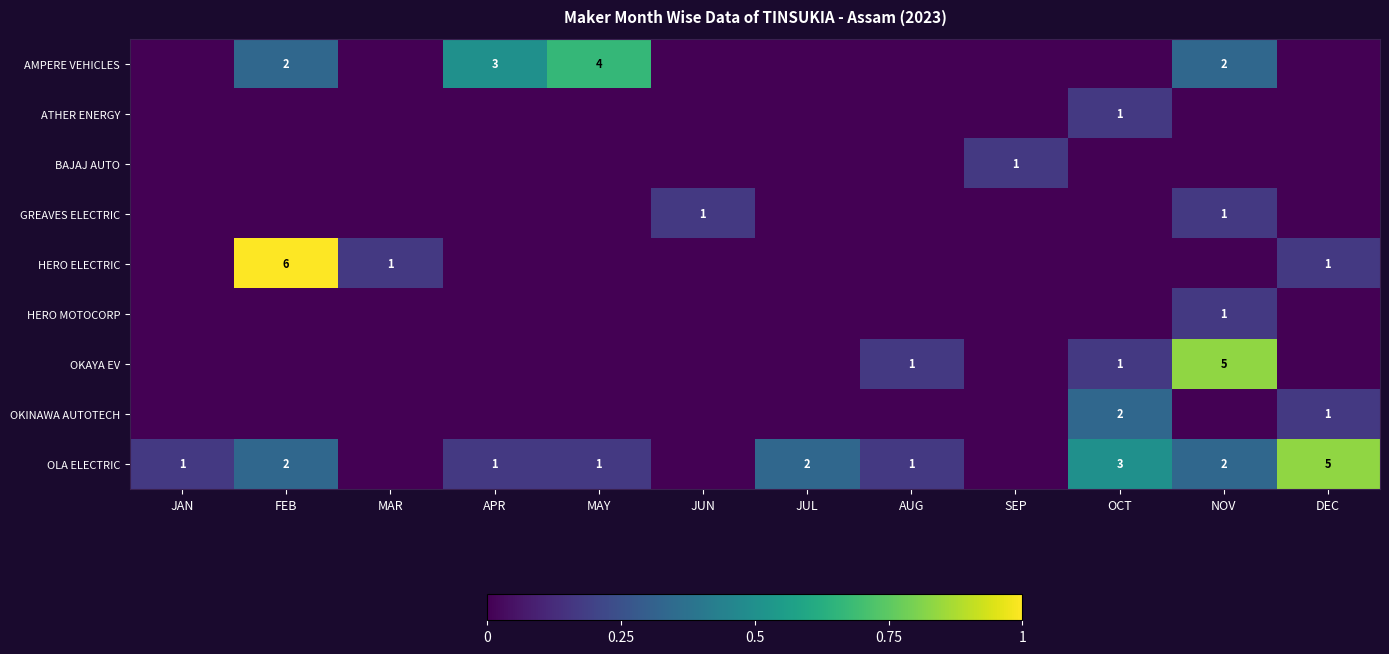

Is it true that HERO ELECTRIC equals 1 at MAR?

True